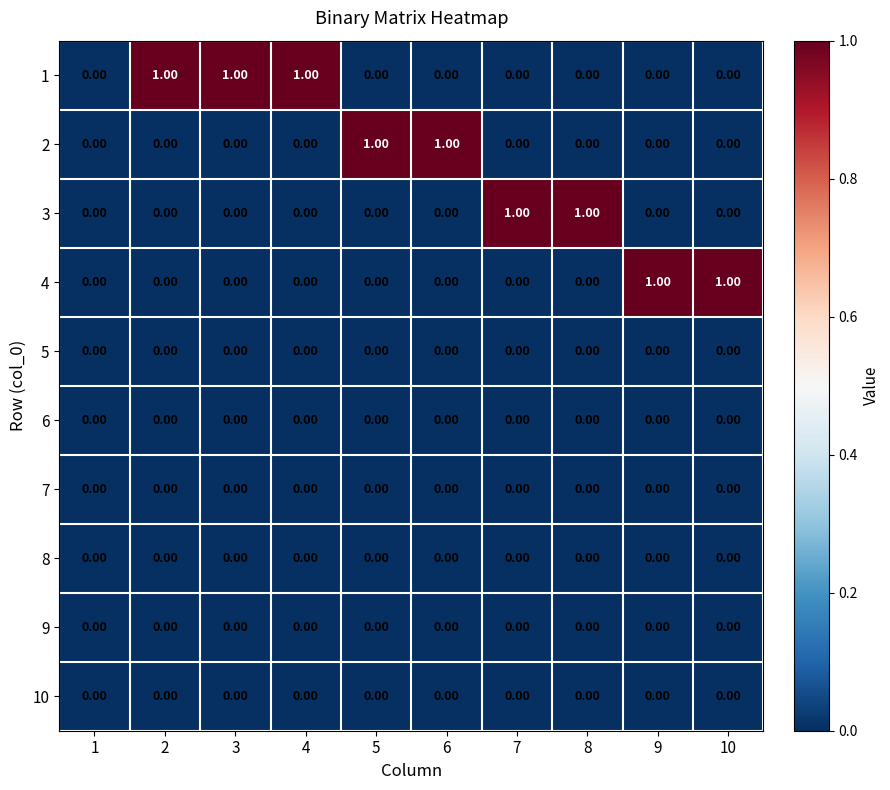

How many distinct data groups are displayed?

10